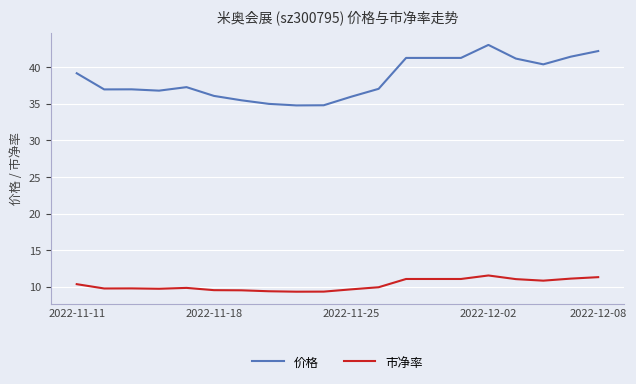

Which series has the largest total across all categories?

价格